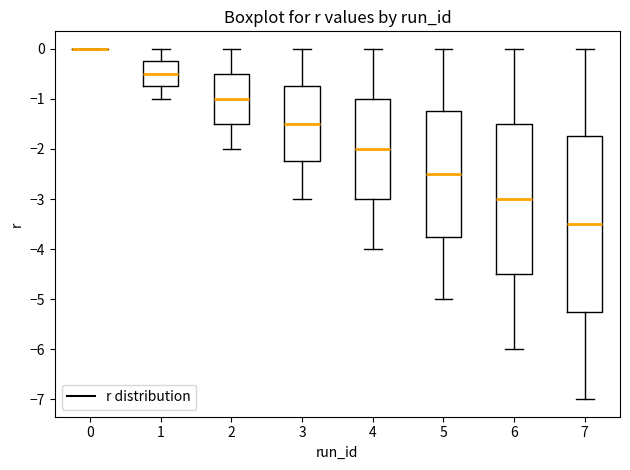

Where does the lower whisker of the box at x = 5 end on the y-axis? The values are not printed on the chart, so give them approximately, as read against the axis.

-5.0